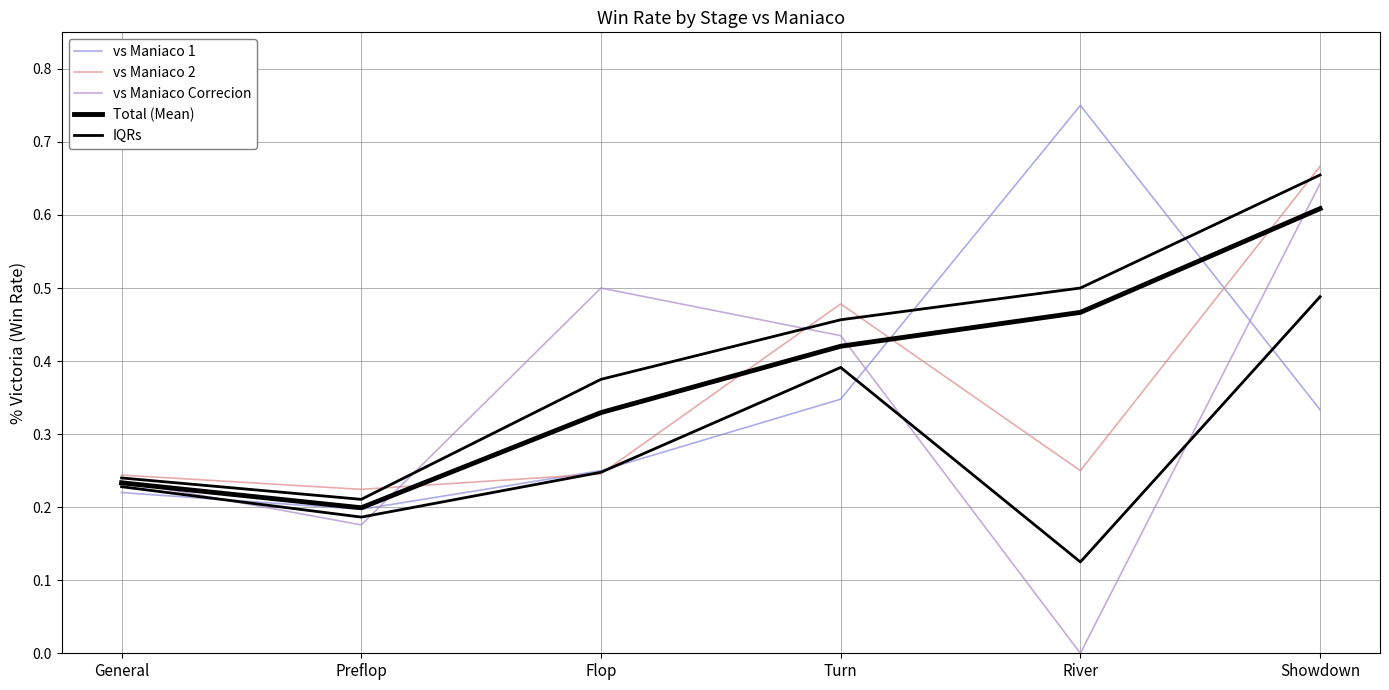

Between which two adjacent categories do vs Maniaco Correcion and vs Maniaco 2 first intersect?

Preflop and Flop